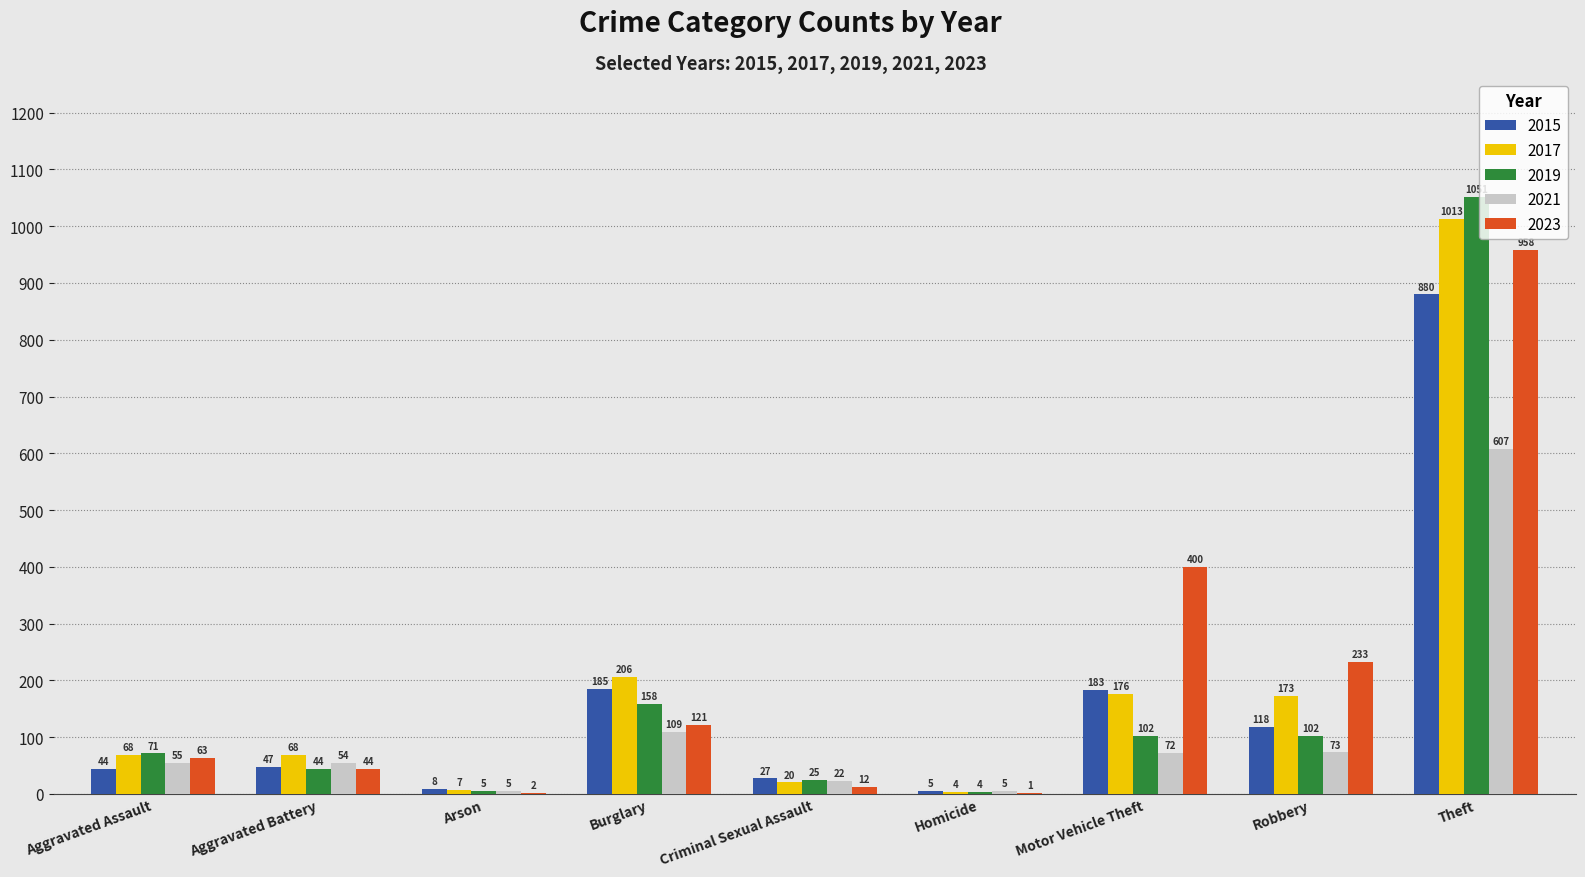

Between Arson and Theft, which series saw the biggest shift?

2019